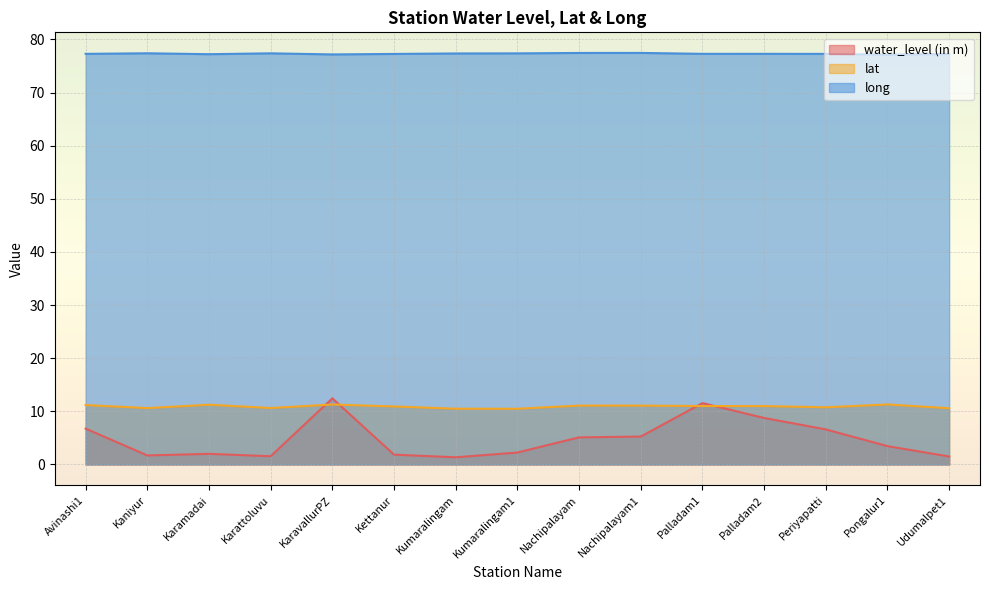

How many values in the water_level (in m) series are below 3?

7